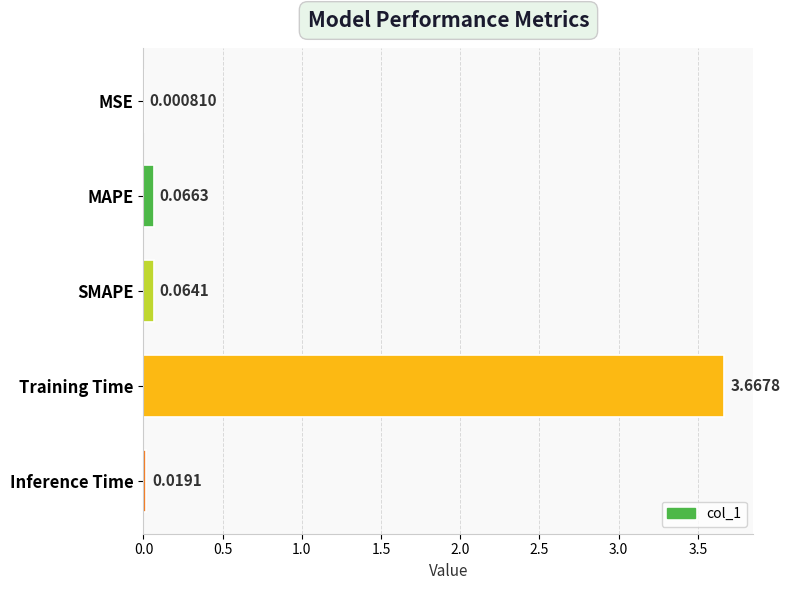

Which has a higher value, SMAPE or Training Time?

Training Time